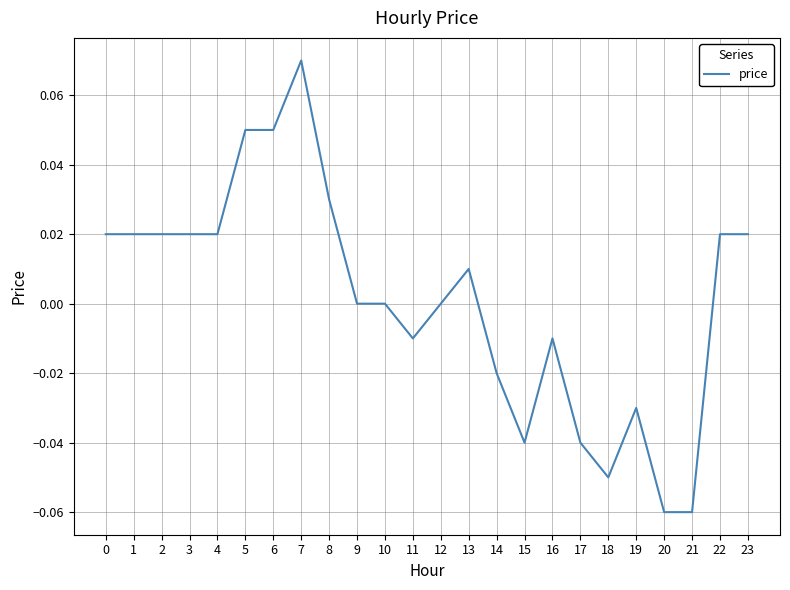

Which category has the highest value across all series?

7